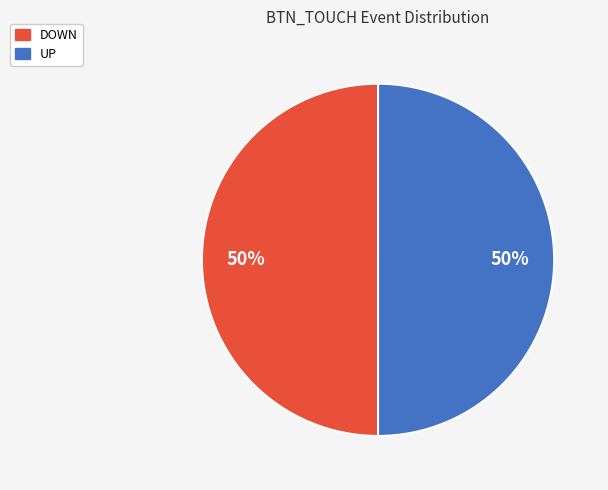

True or false: DOWN accounts for 50% of the total.

True